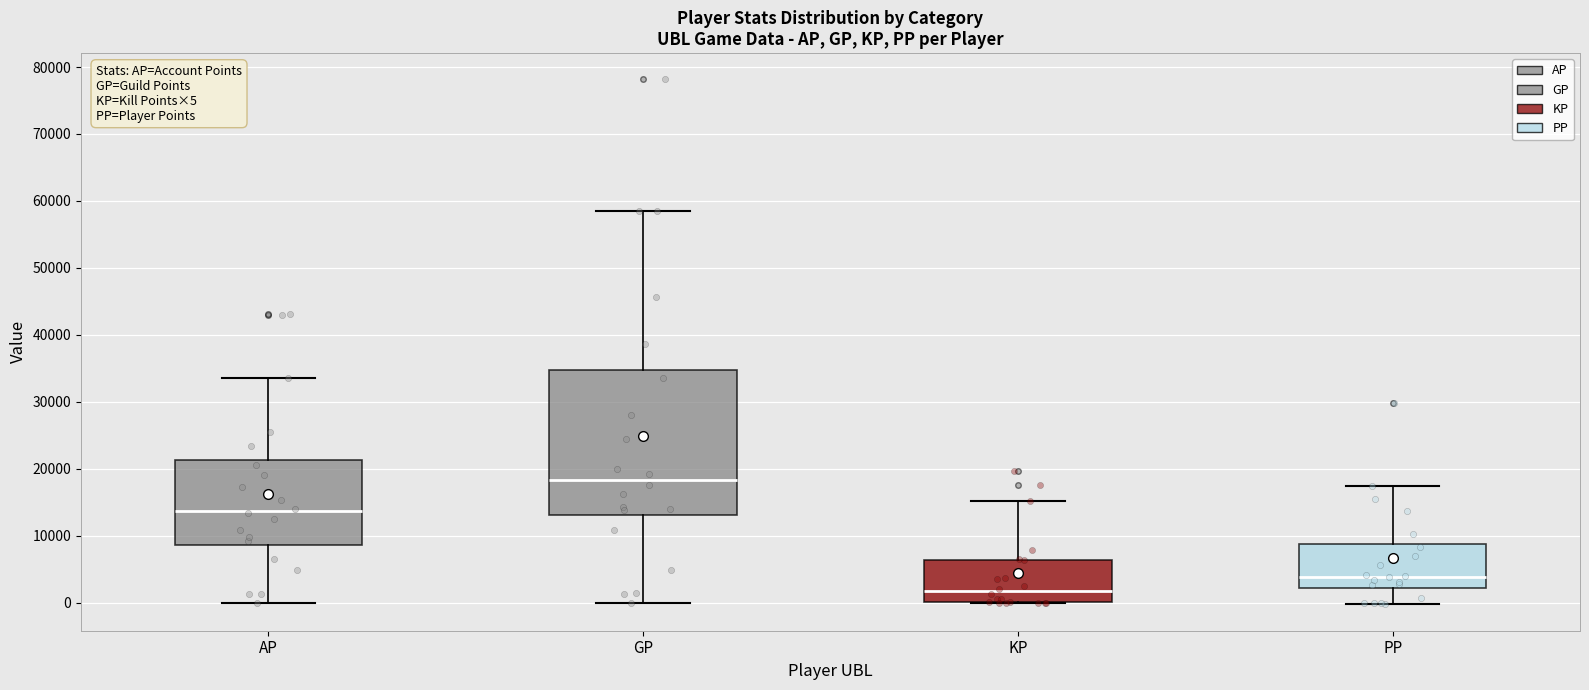

Which box's median line is the highest?

GP